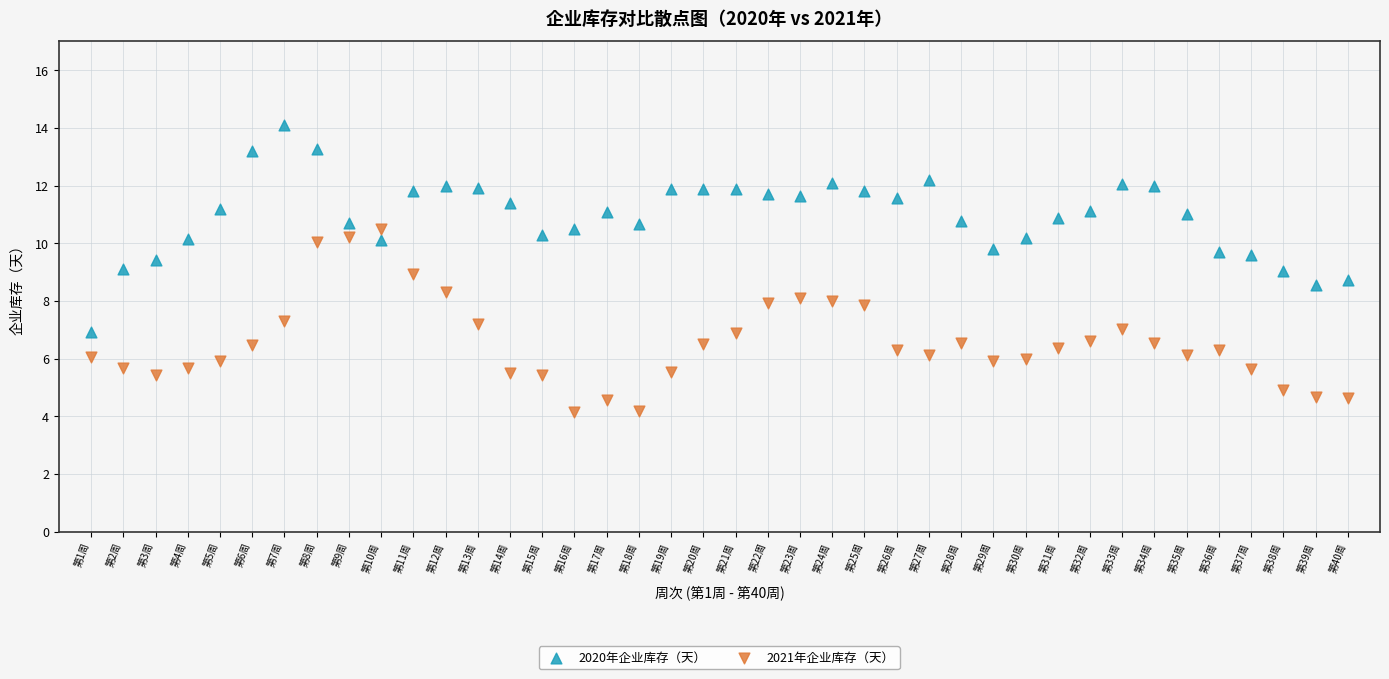

Across all data points, what is the range of Y values (max minus min)?

10.0